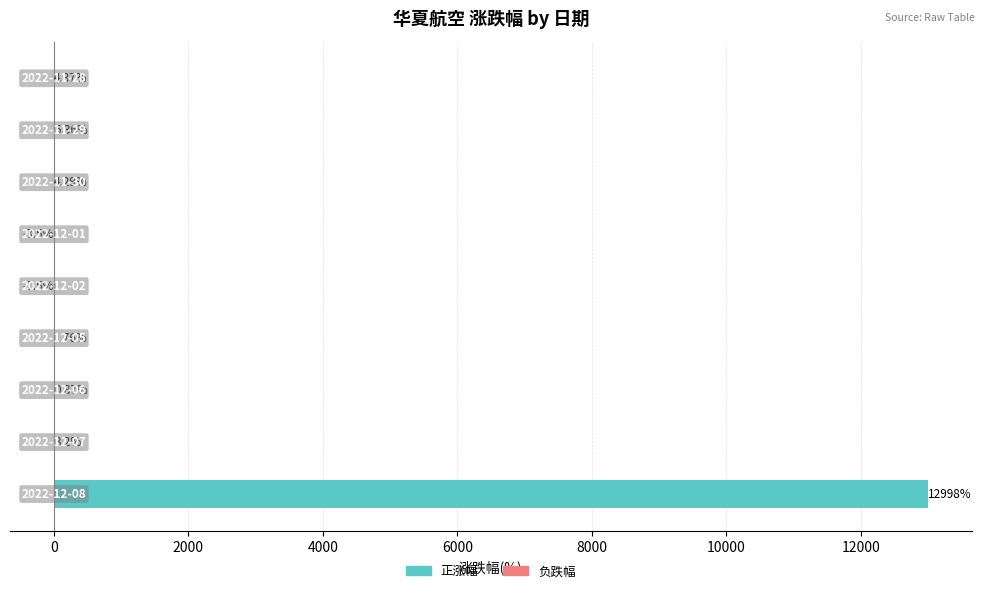

What are all the series names shown in the legend?

正涨幅, 负跌幅